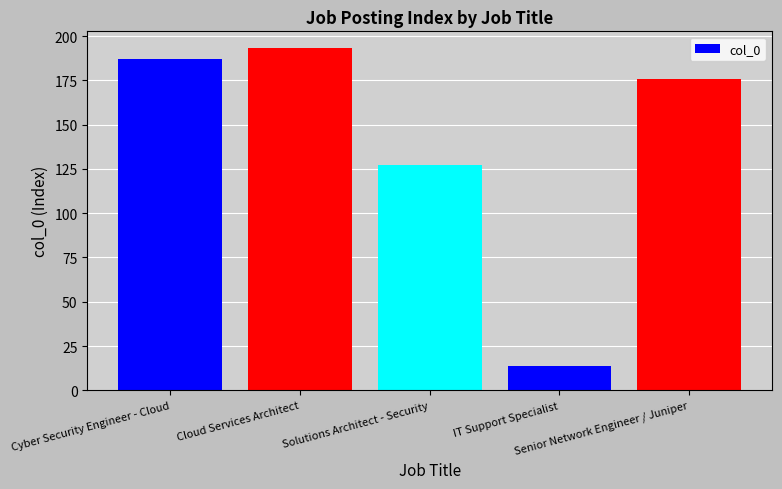

What is the minimum value shown in the chart?

14